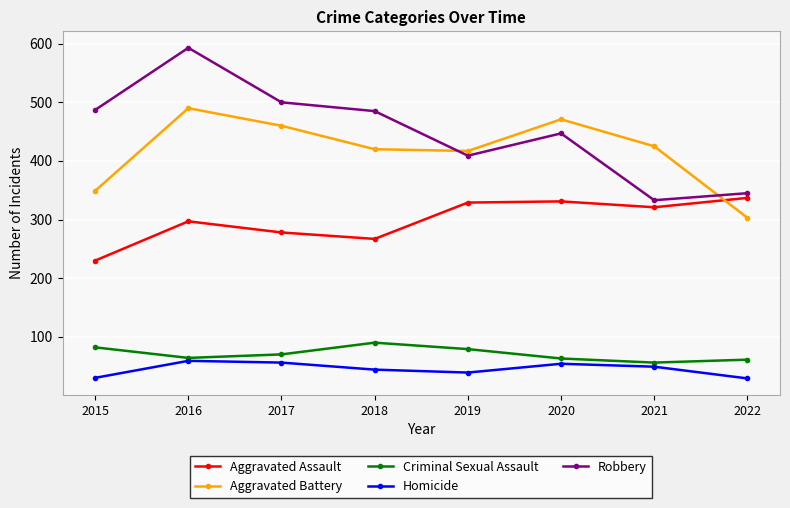

Where is the first local minimum for Homicide?

2019